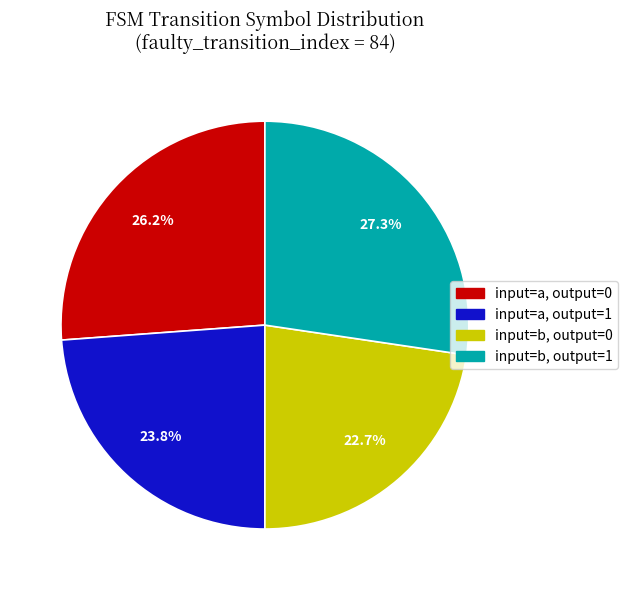

Which category has the biggest portion of the pie?

input=b, output=1